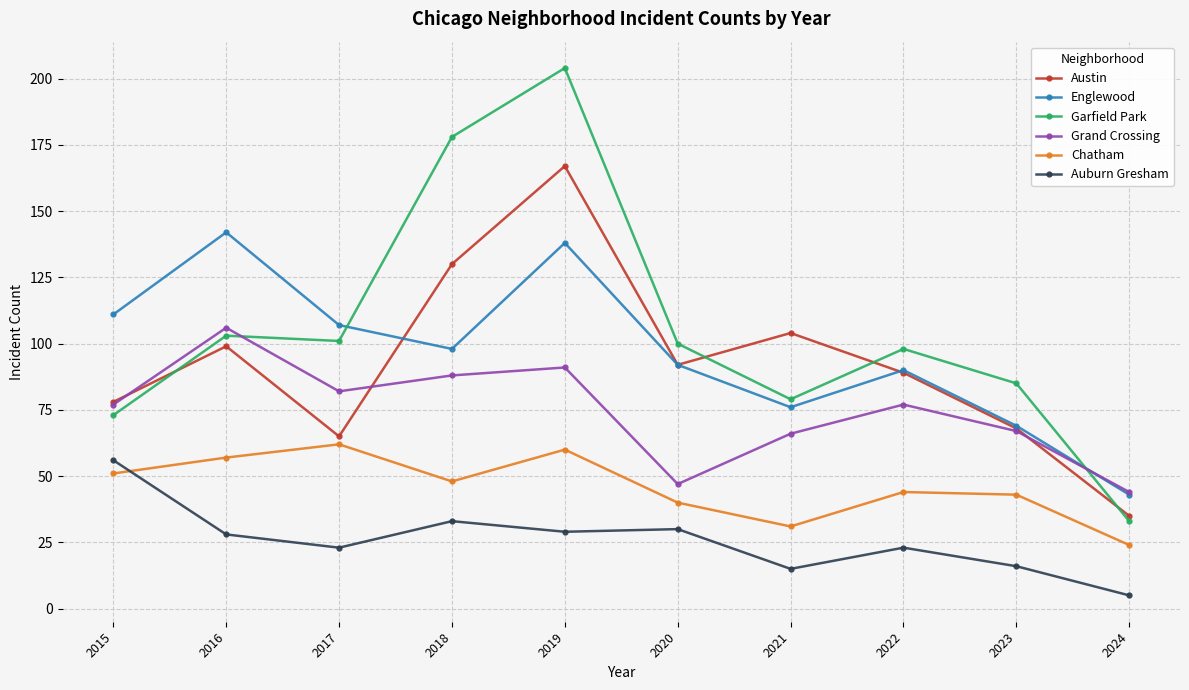

Between 2020 and 2024, which series saw the biggest shift?

Garfield Park